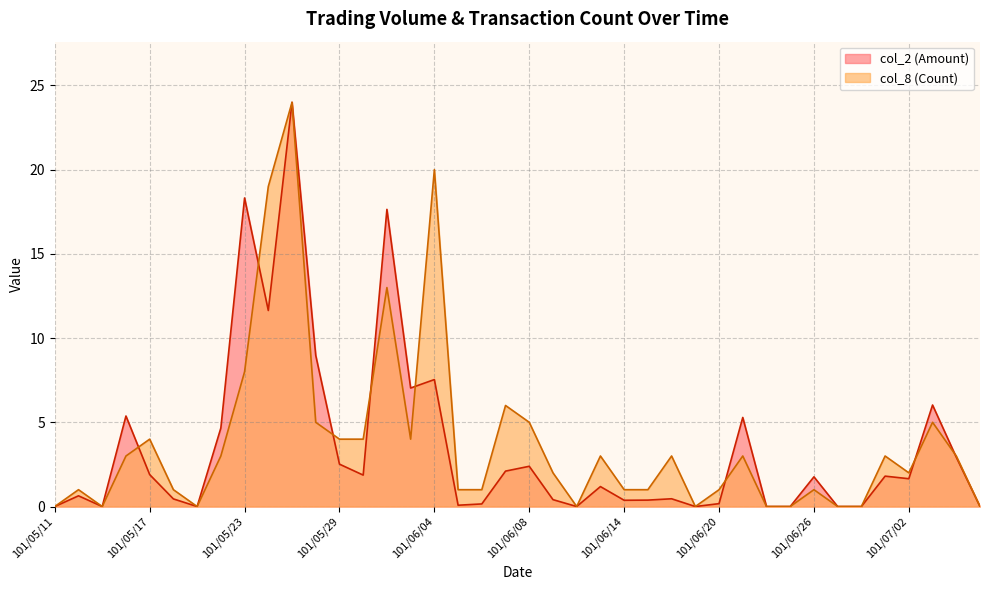

What is the difference between the second highest and second lowest values in the col_8 (Count) series?

20.0